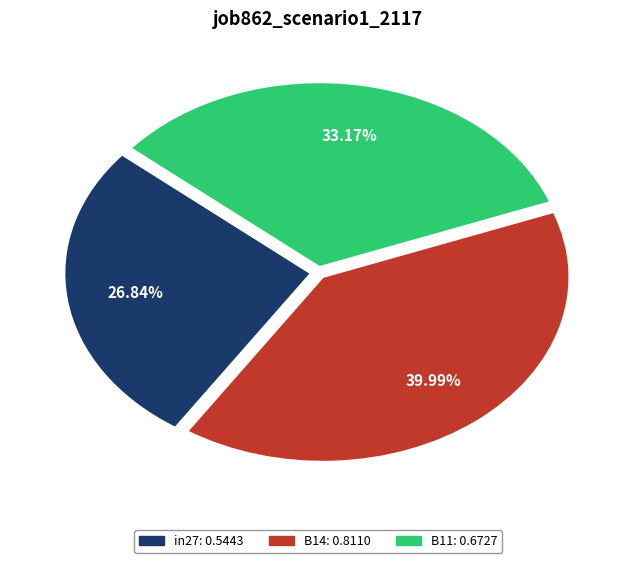

Is it true that B14 is 40% of the pie?

True